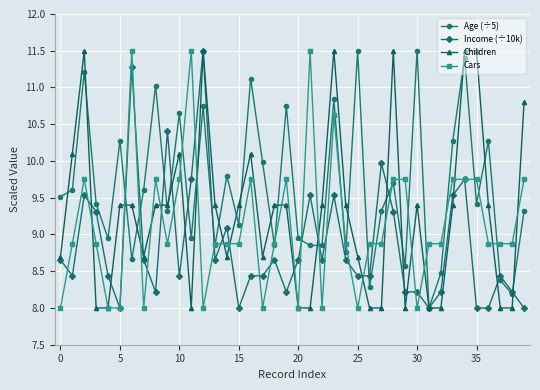

At how many categories does at least one series exceed 9?

33